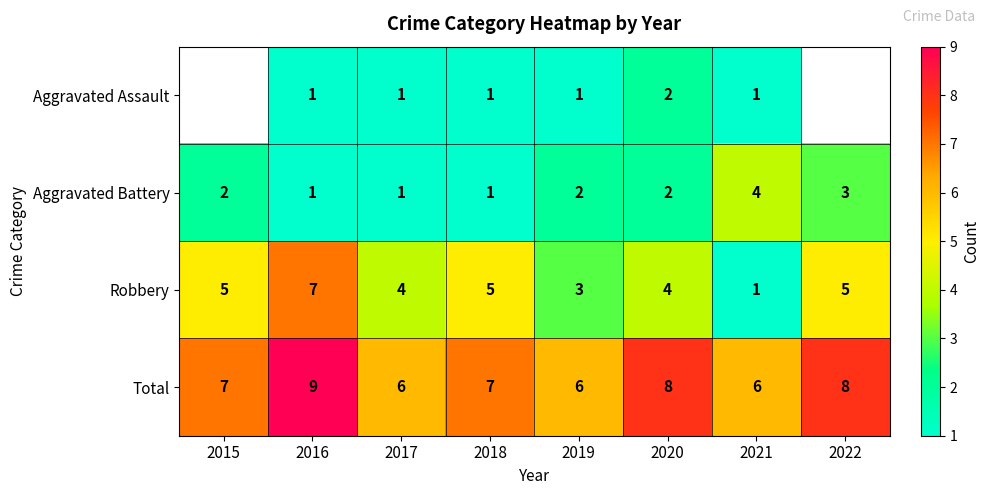

Count the Robbery values in the range 4 to 5.

5